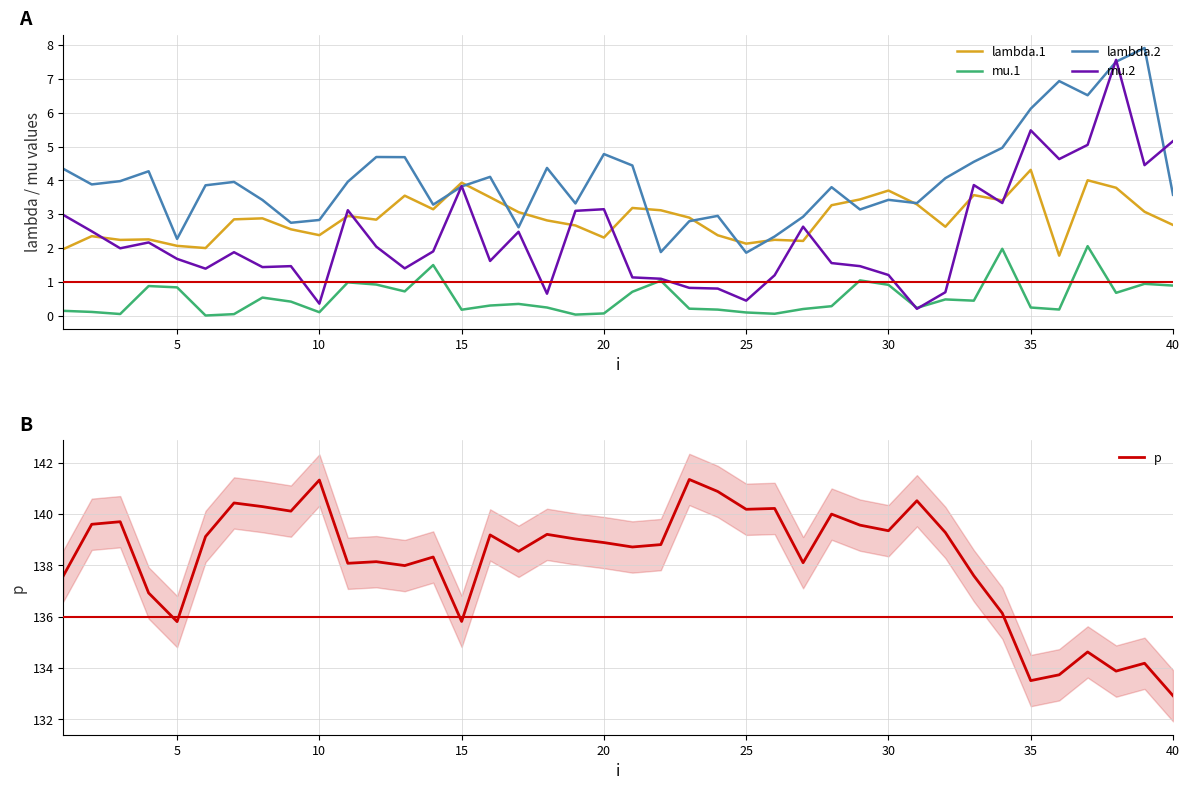

What is the difference between the second highest and minimum values in the lambda.1 series?

2.2